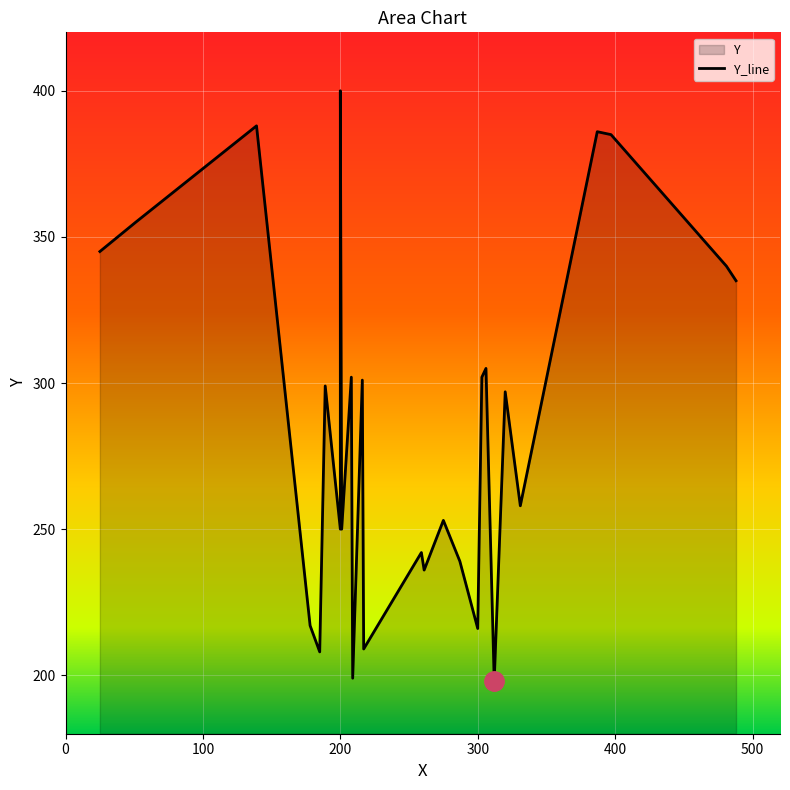

Which has a higher value, 208 or 275?

208